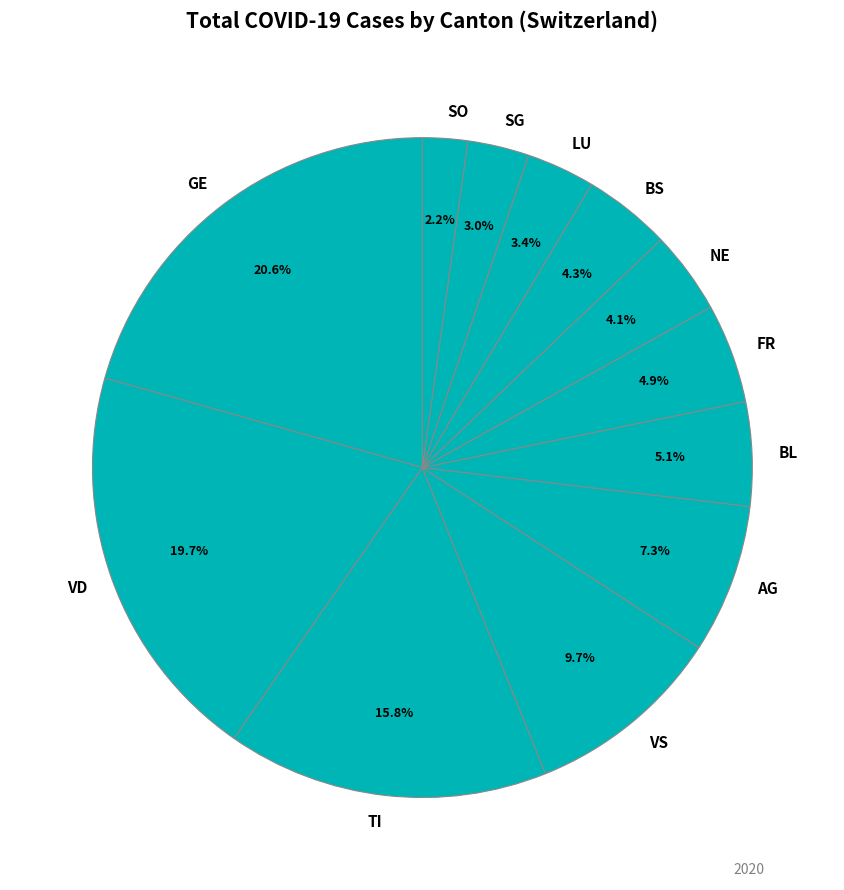

To the nearest percent, what portion does SG represent?

3%